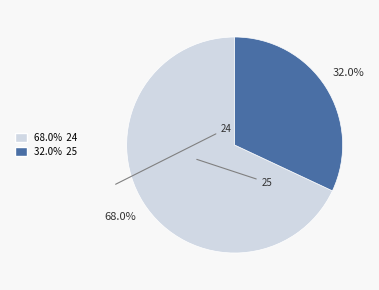

Is it true that 24 is 78% of the pie?

False